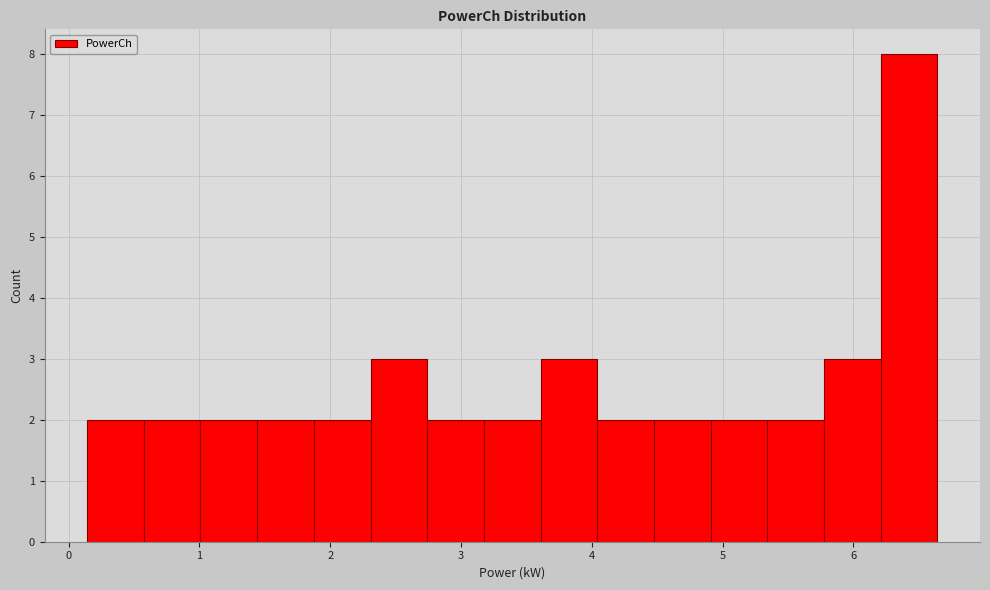

Reading left to right, transcribe this chart: for each bar, give the range it covers on the x-axis and its height. Neither the bar edges nor the heights are printed on the chart, so give them approximately, as read against the axes.

0.1 to 0.6: 2
0.6 to 1.0: 2
1.0 to 1.4: 2
1.4 to 1.9: 2
1.9 to 2.3: 2
2.3 to 2.7: 3
2.7 to 3.2: 2
3.2 to 3.6: 2
3.6 to 4.0: 3
4.0 to 4.5: 2
4.5 to 4.9: 2
4.9 to 5.3: 2
5.3 to 5.8: 2
5.8 to 6.2: 3
6.2 to 6.6: 8